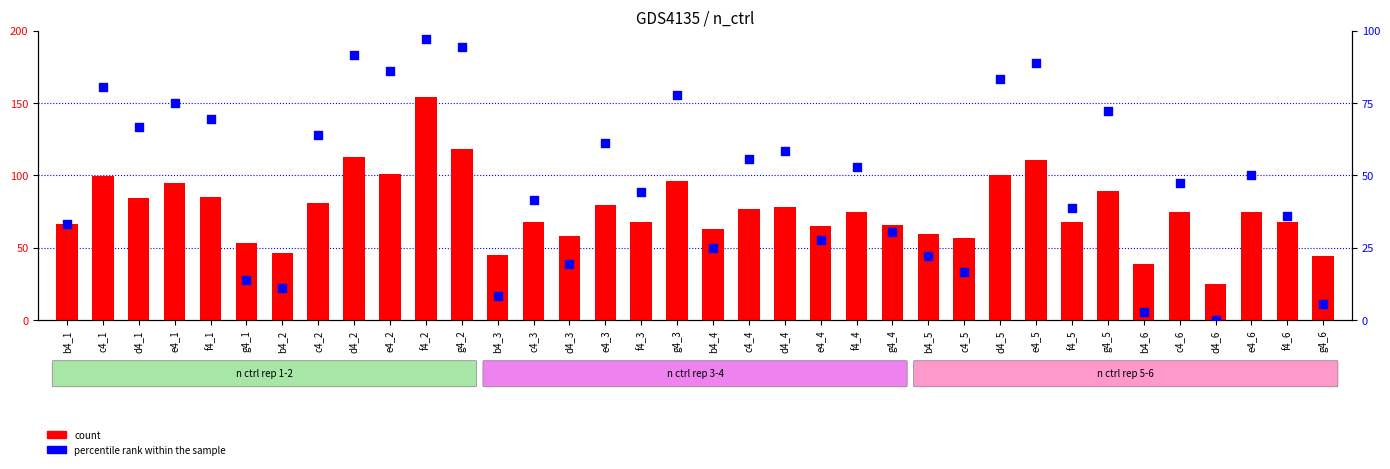

Which series has the largest total across all categories?

count